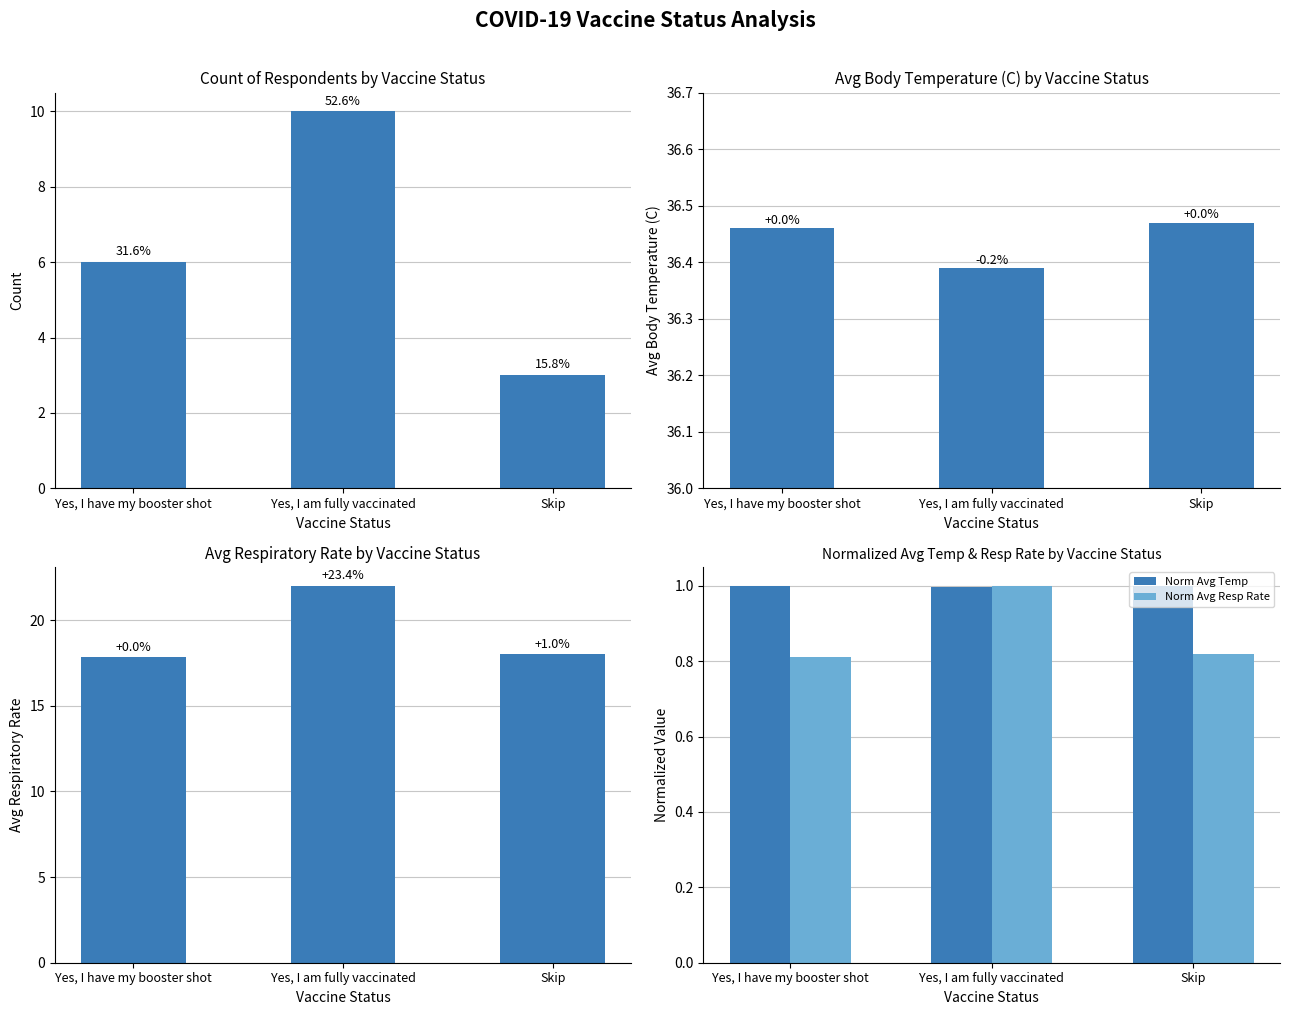

List the labels in order of Count of Respondents value, smallest first.

Skip, Yes, I have my booster shot, Yes, I am fully vaccinated